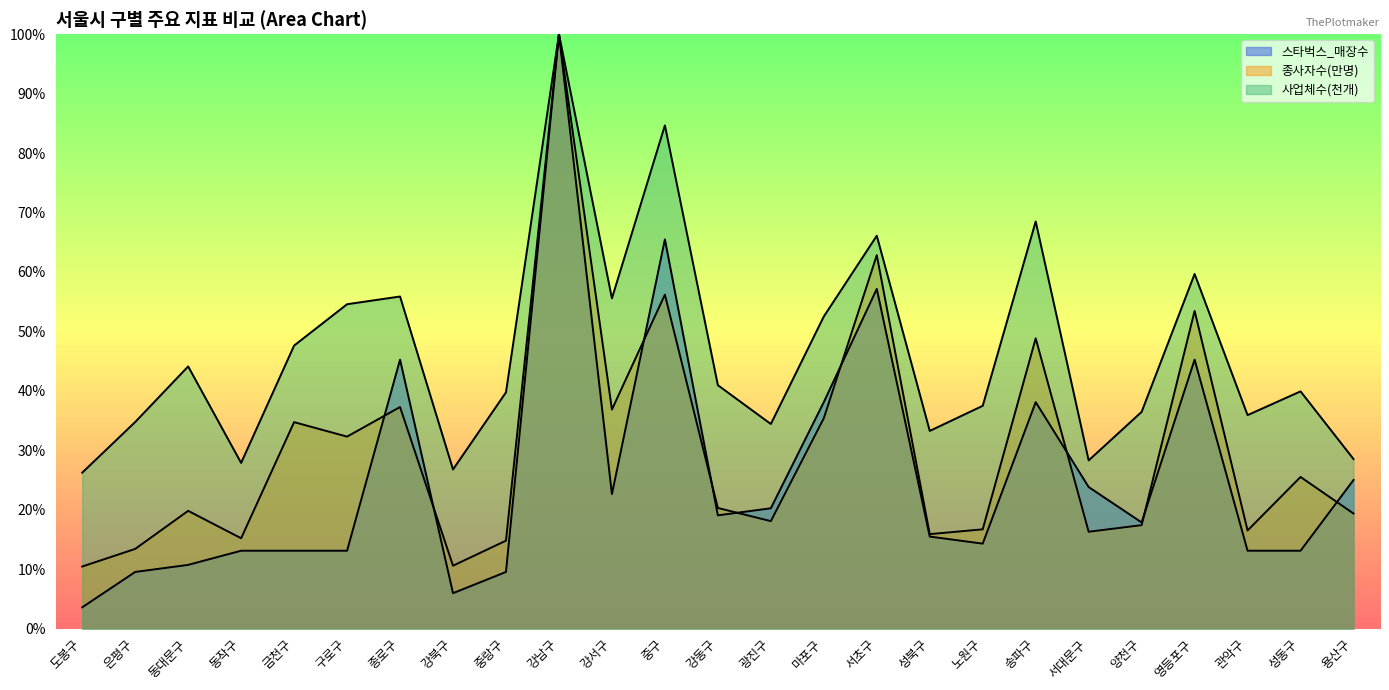

How many interior local peaks does the 스타벅스_매장수 series have?

6